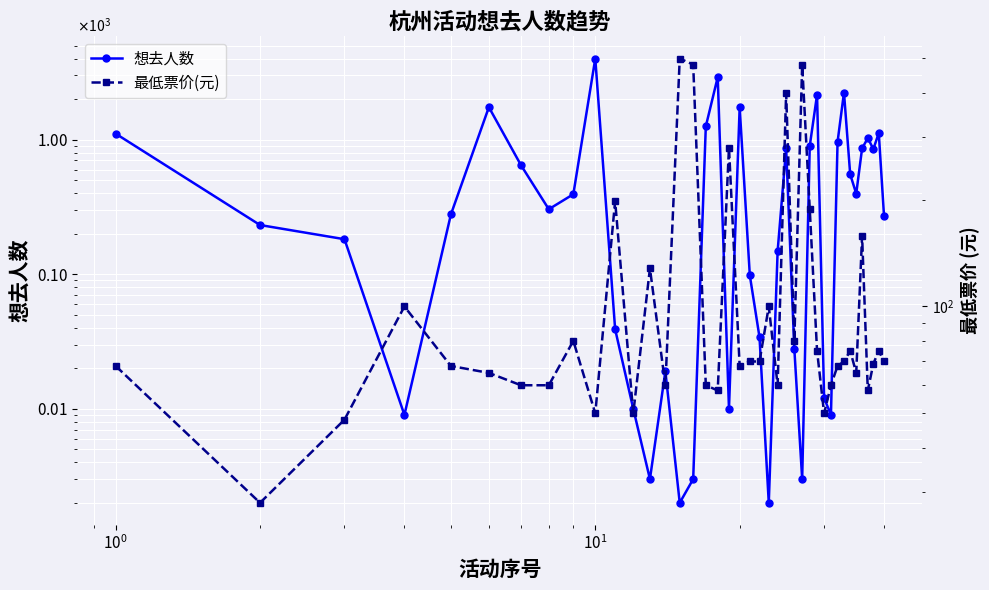

What is the sum of all 最低票价(元) values?

4848